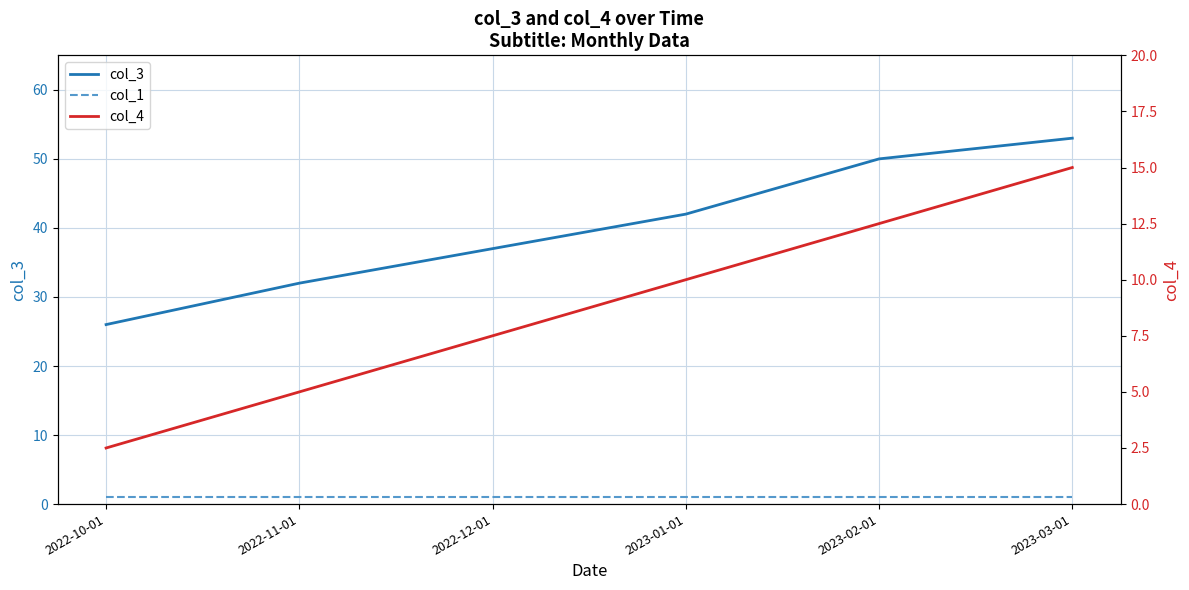

What is the total value across all series at 2022-12-01?

45.5